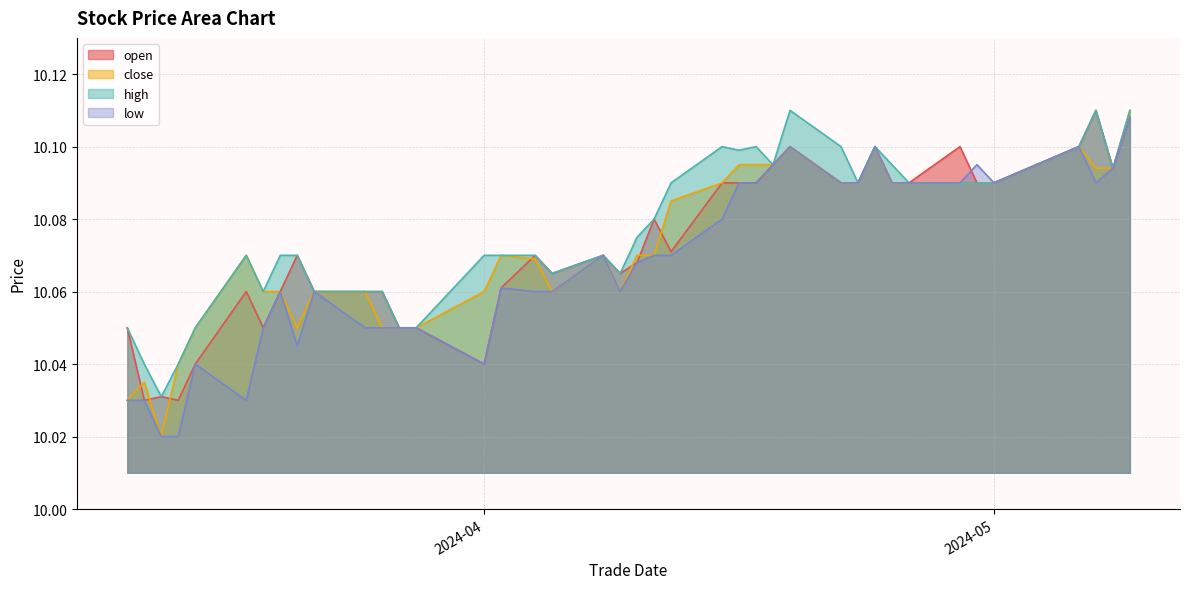

What is the value of the close point at the 10th from the left?

10.1